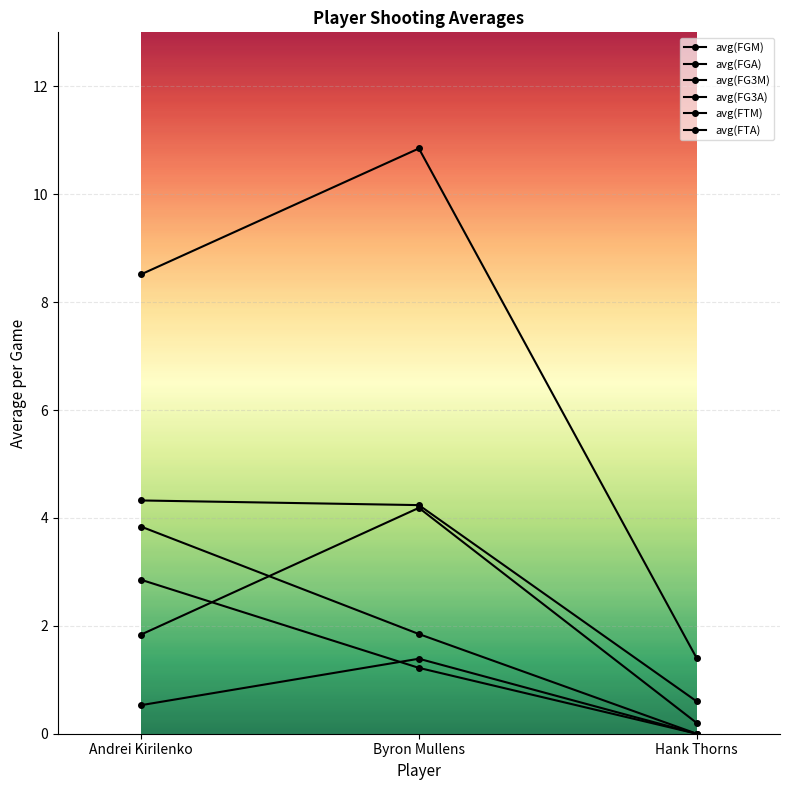

Reading right to left, transcribe all the data shown in this chart.

avg(FGM): Hank Thorns=0.6	Byron Mullens=4.2	Andrei Kirilenko=4.3
avg(FGA): Hank Thorns=1.4	Byron Mullens=10.8	Andrei Kirilenko=8.5
avg(FG3M): Hank Thorns=0.0	Byron Mullens=1.4	Andrei Kirilenko=0.5
avg(FG3A): Hank Thorns=0.2	Byron Mullens=4.2	Andrei Kirilenko=1.8
avg(FTM): Hank Thorns=0.0	Byron Mullens=1.2	Andrei Kirilenko=2.9
avg(FTA): Hank Thorns=0.0	Byron Mullens=1.8	Andrei Kirilenko=3.8